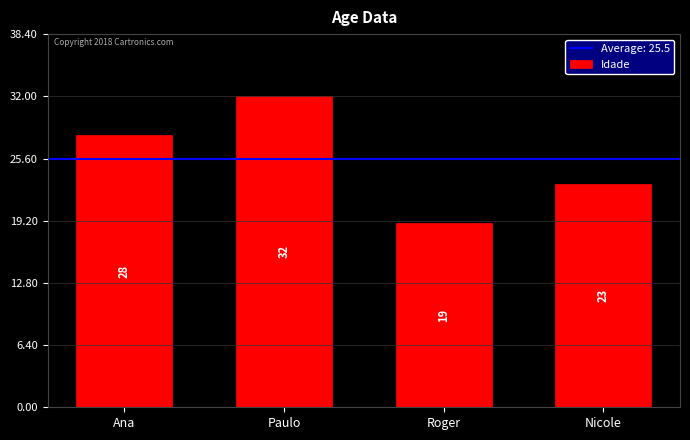

Count the values in the range 23 to 32.

3